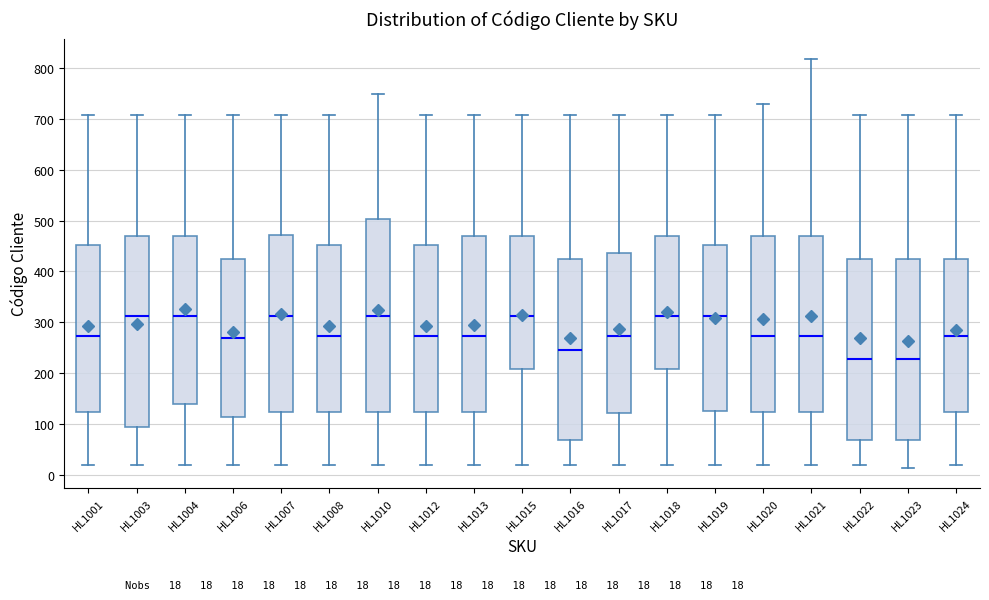

Reading left to right, read every box against the y-axis: the position of its median line, the range the box covers, and the ends of its whiskers. The values are not printed on the chart, so give them approximately, as read against the axis.

HL1001: median 270, box 120 to 450, whiskers 20 to 710
HL1003: median 310, box 100 to 470, whiskers 20 to 710
HL1004: median 310, box 140 to 470, whiskers 20 to 710
HL1006: median 270, box 110 to 420, whiskers 20 to 710
HL1007: median 310, box 120 to 470, whiskers 20 to 710
HL1008: median 270, box 120 to 450, whiskers 20 to 710
HL1010: median 310, box 120 to 500, whiskers 20 to 750
HL1012: median 270, box 120 to 450, whiskers 20 to 710
HL1013: median 270, box 120 to 470, whiskers 20 to 710
HL1015: median 310, box 210 to 470, whiskers 20 to 710
HL1016: median 250, box 70 to 420, whiskers 20 to 710
HL1017: median 270, box 120 to 440, whiskers 20 to 710
HL1018: median 310, box 210 to 470, whiskers 20 to 710
HL1019: median 310, box 130 to 450, whiskers 20 to 710
HL1020: median 270, box 120 to 470, whiskers 20 to 730
HL1021: median 270, box 120 to 470, whiskers 20 to 820
HL1022: median 230, box 70 to 420, whiskers 20 to 710
HL1023: median 230, box 70 to 420, whiskers 10 to 710
HL1024: median 270, box 120 to 420, whiskers 20 to 710